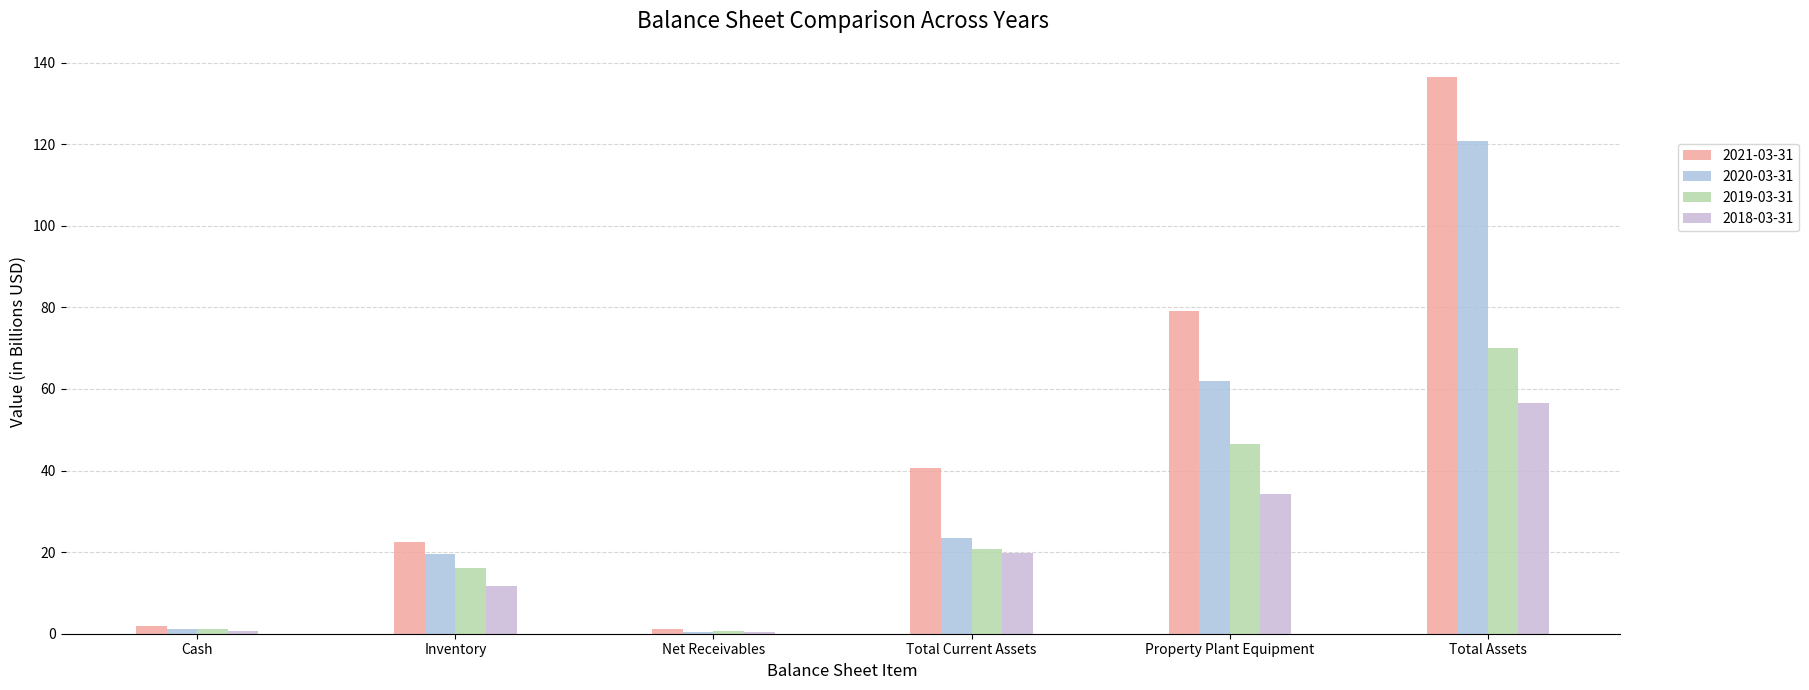

What is the difference between the 2020-03-31 values at Total Assets and Inventory?

101.3